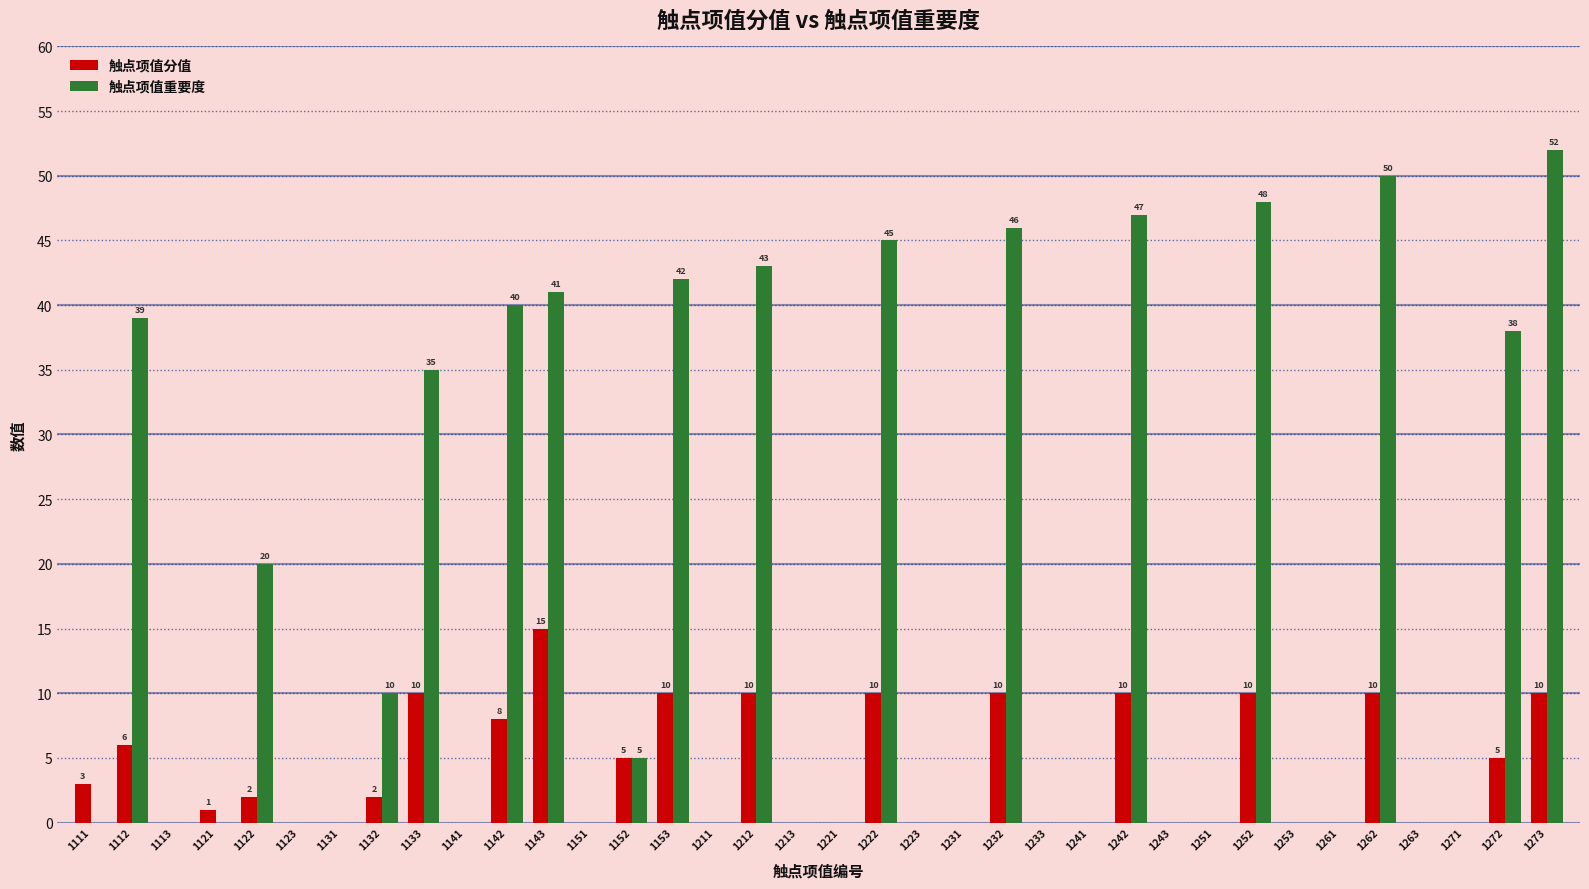

What is the sum of all 触点项值分值 values?

137